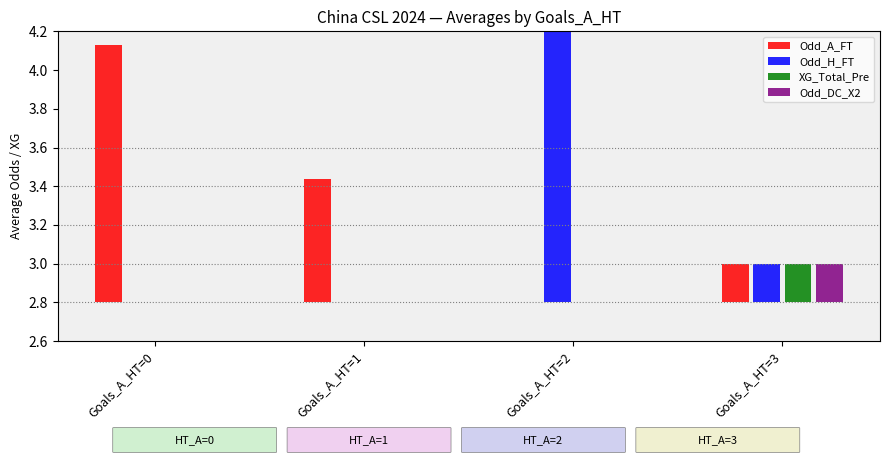

What is the difference between the maximum and minimum values in the XG_Total_Pre series?

0.2